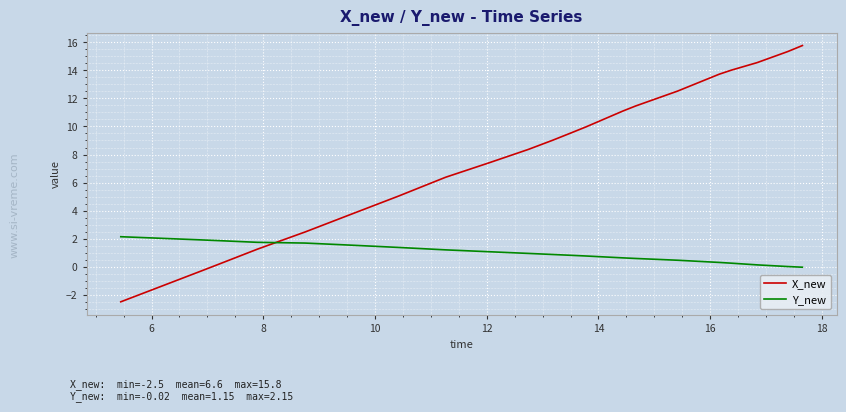

What is the minimum value shown in the chart?

-2.5